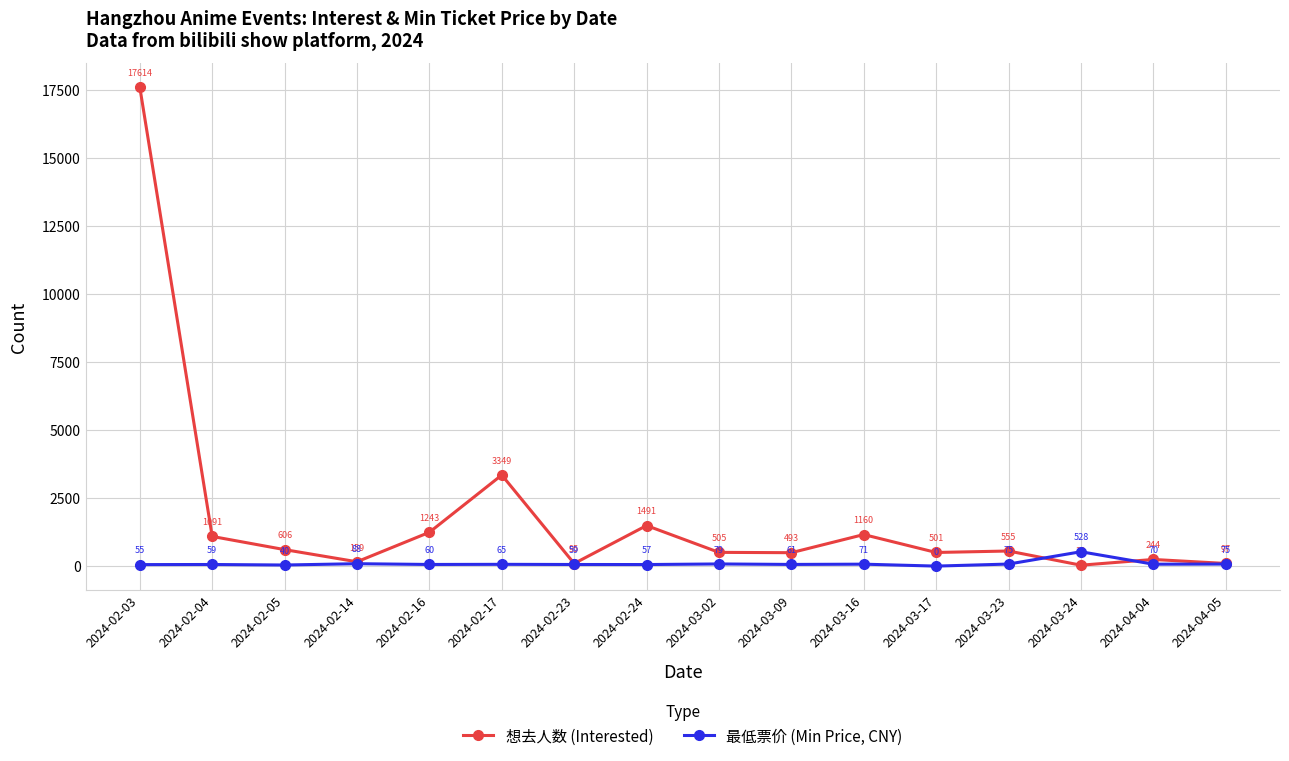

True or false: 想去人数 (Interested) and 最低票价 (Min Price, CNY) intersect in this chart.

True